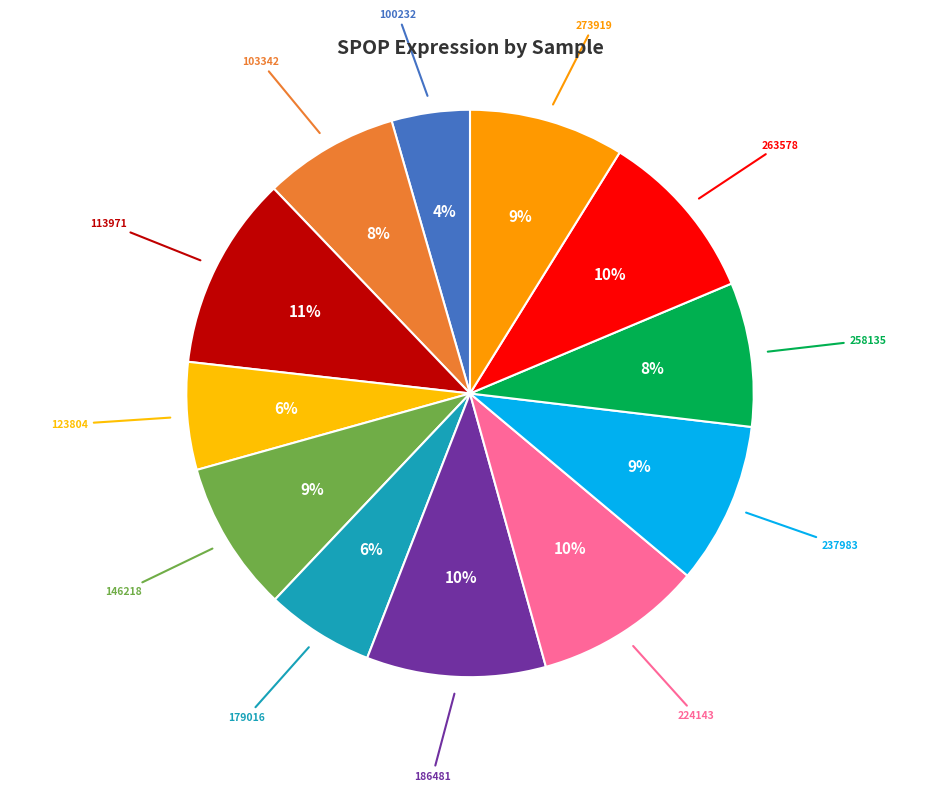

Which category has the smallest portion of the pie?

100232